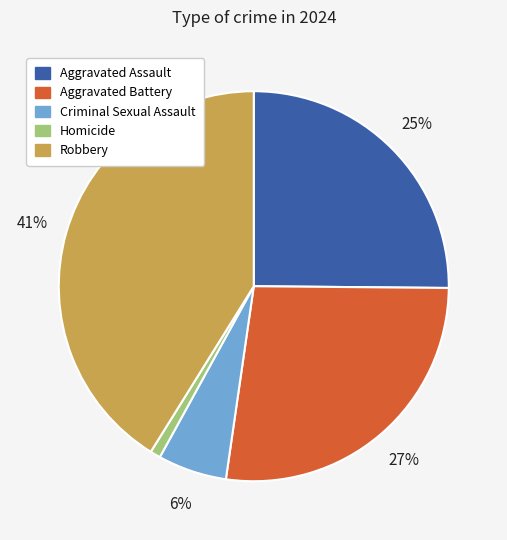

To the nearest percent, what is the combined percentage of Aggravated Battery and Aggravated Assault?

52%